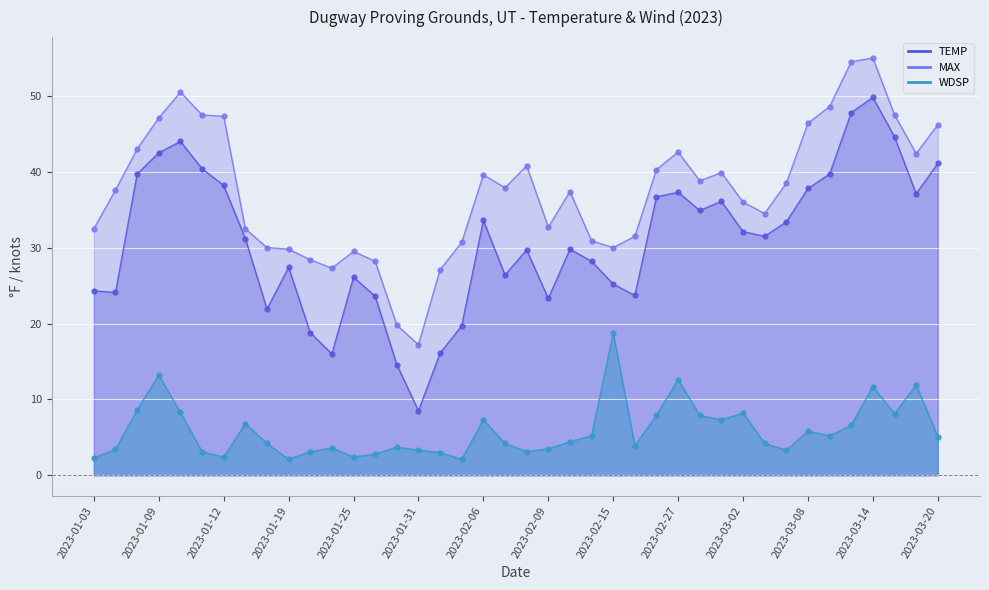

What is the minimum value for TEMP line?

8.5